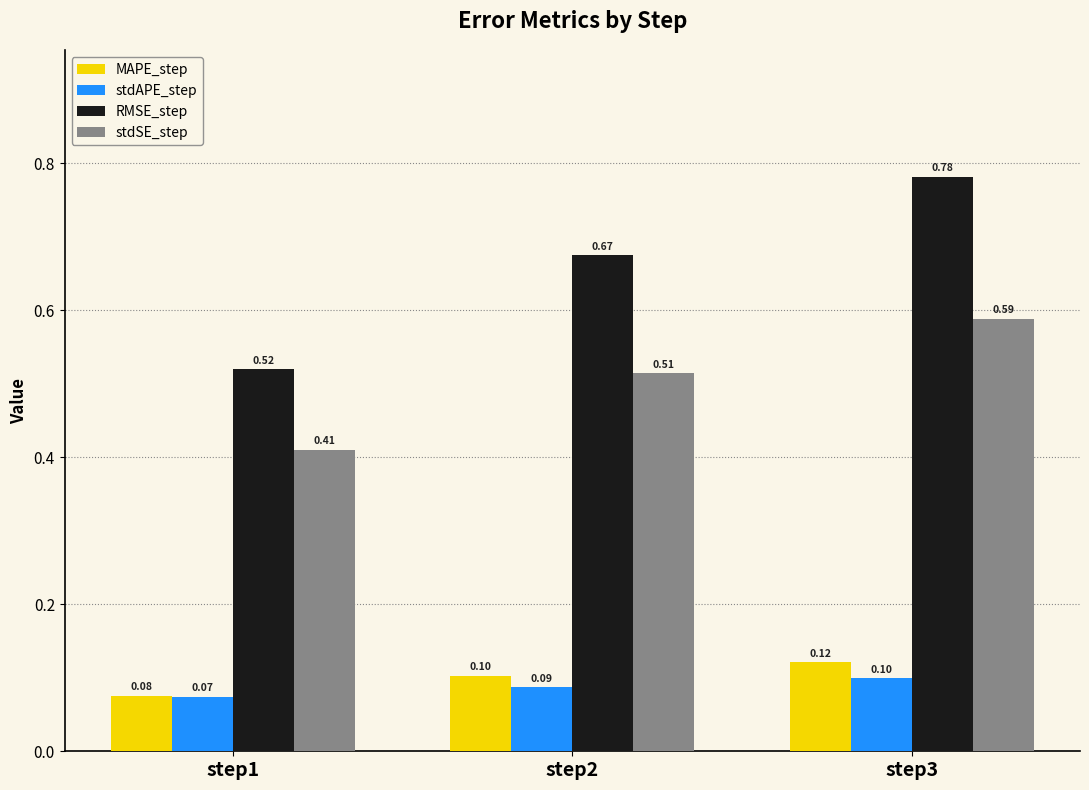

The MAPE_step series shows 0.0 at step1. True or false?

False